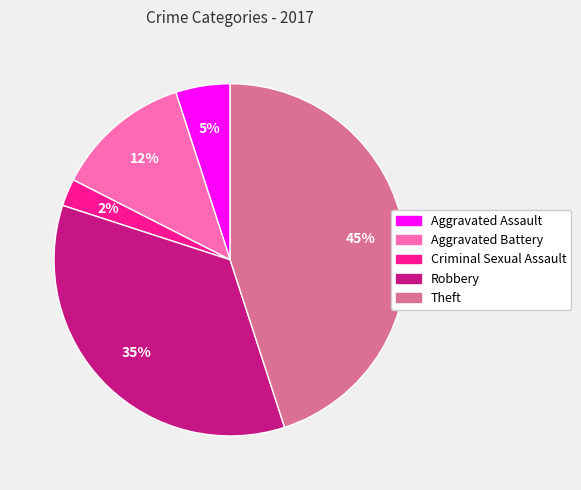

How many segments does this pie chart have?

5